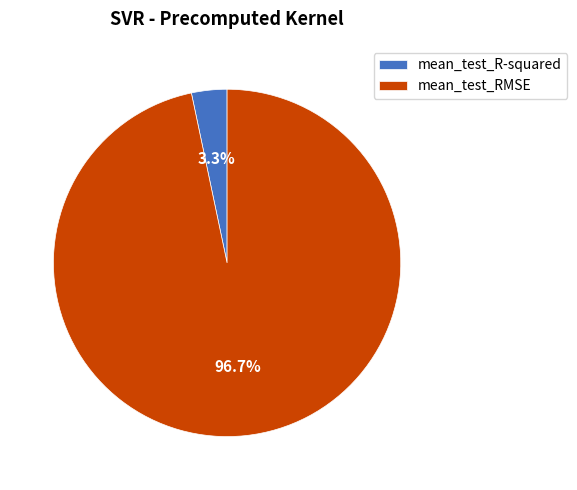

Combined, do mean_test_R-squared and mean_test_RMSE account for over 50%?

Yes